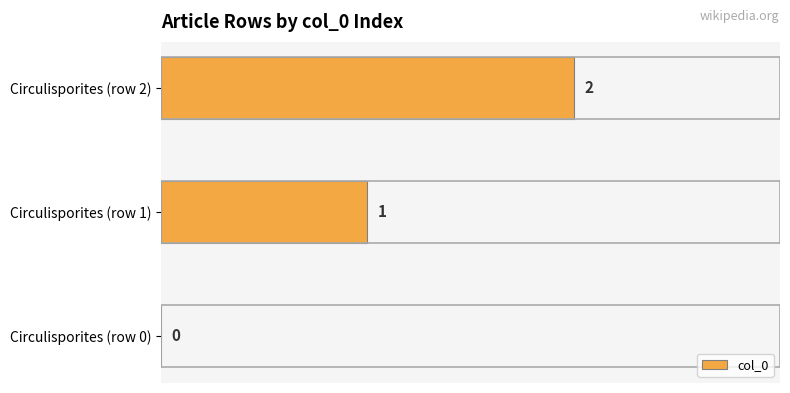

How many series are shown in this chart?

1